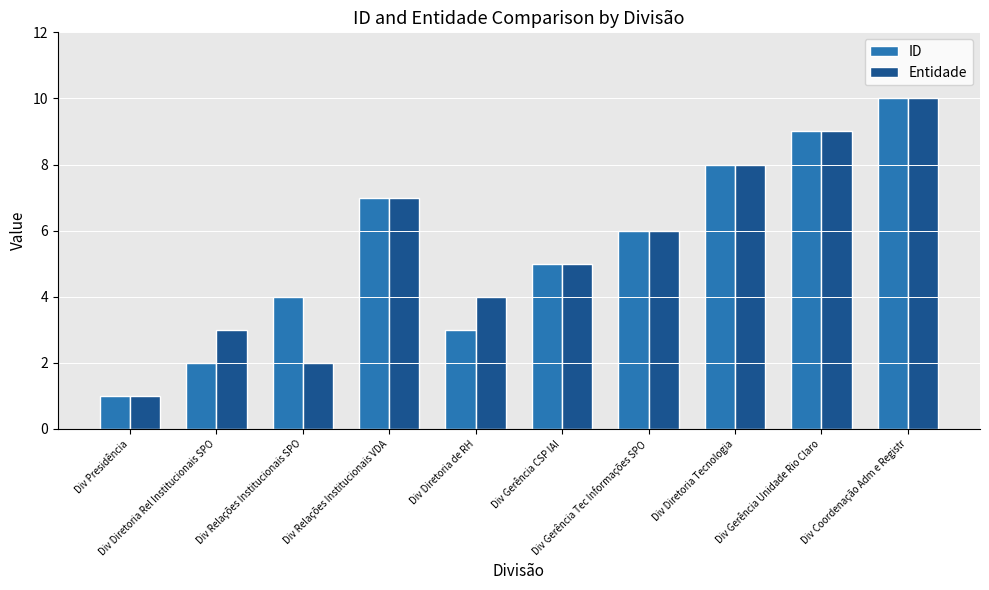

Reading right to left, list all the values displayed in this chart.

ID: Div Coordenação Adm e Registr=10	Div Gerência Unidade Rio Claro=9	Div Diretoria Tecnologia=8	Div Gerência Tec Informações SPO=6	Div Gerência CSP IAI=5	Div Diretoria de RH=3	Div Relações Institucionais VDA=7	Div Relações Institucionais SPO=4	Div Diretoria Rel Institucionais SPO=2	Div Presidência=1
Entidade: Div Coordenação Adm e Registr=10	Div Gerência Unidade Rio Claro=9	Div Diretoria Tecnologia=8	Div Gerência Tec Informações SPO=6	Div Gerência CSP IAI=5	Div Diretoria de RH=4	Div Relações Institucionais VDA=7	Div Relações Institucionais SPO=2	Div Diretoria Rel Institucionais SPO=3	Div Presidência=1